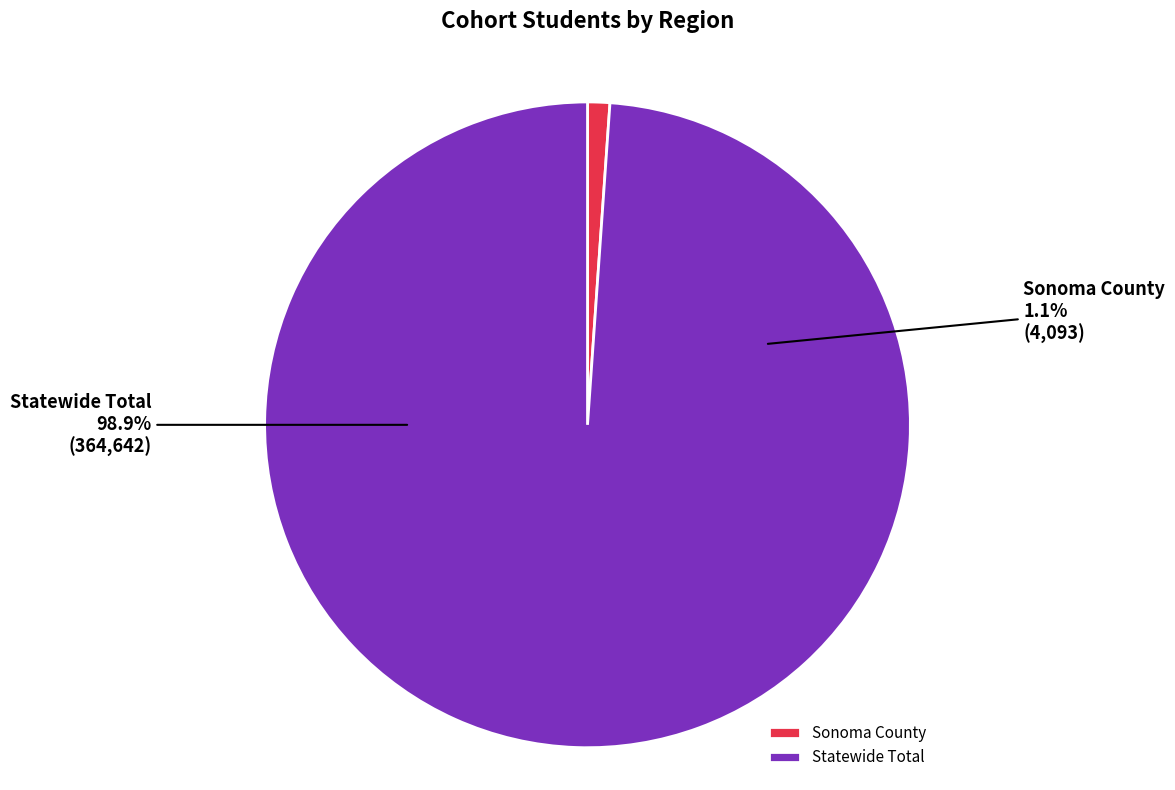

To the nearest percent, what is the average slice percentage?

50%